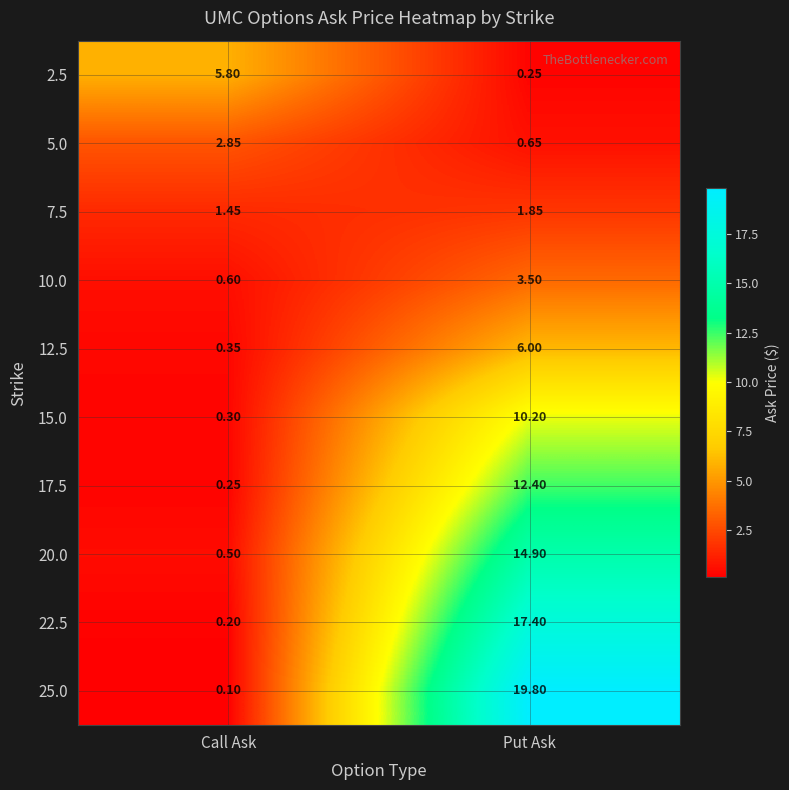

Which series has the widest spread of values?

25.0